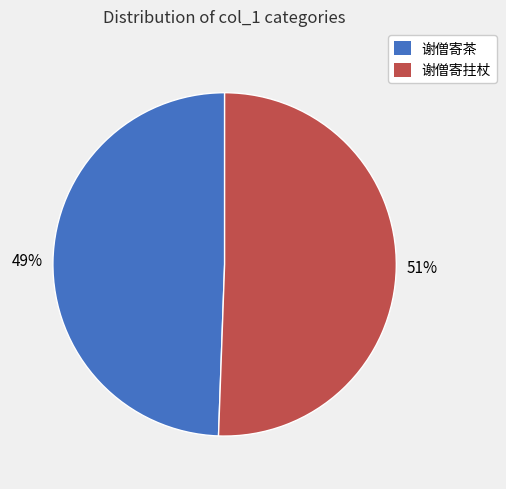

Count the number of slices in the pie.

2